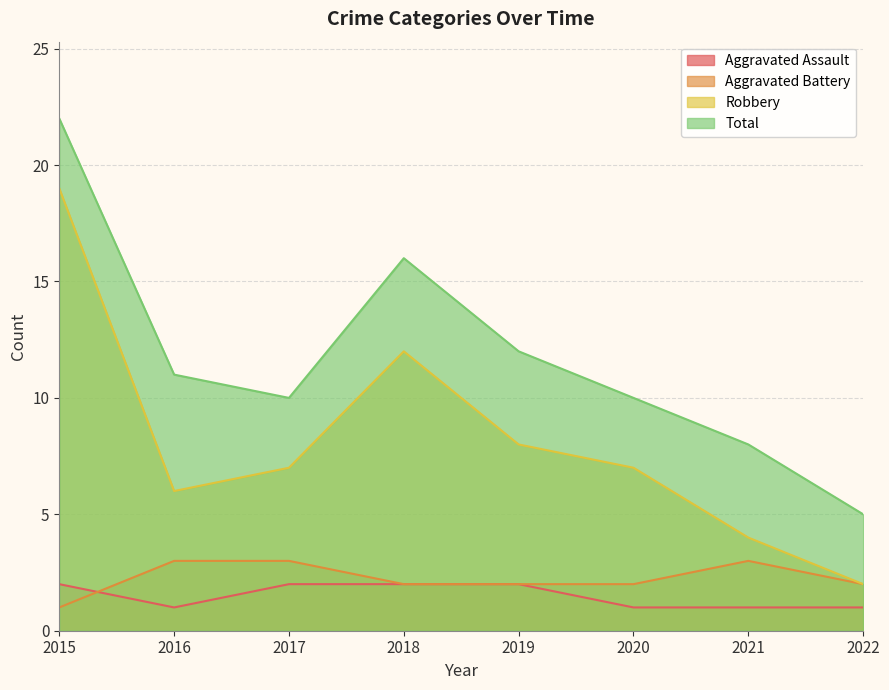

The Total series shows 22 at 2015. True or false?

True